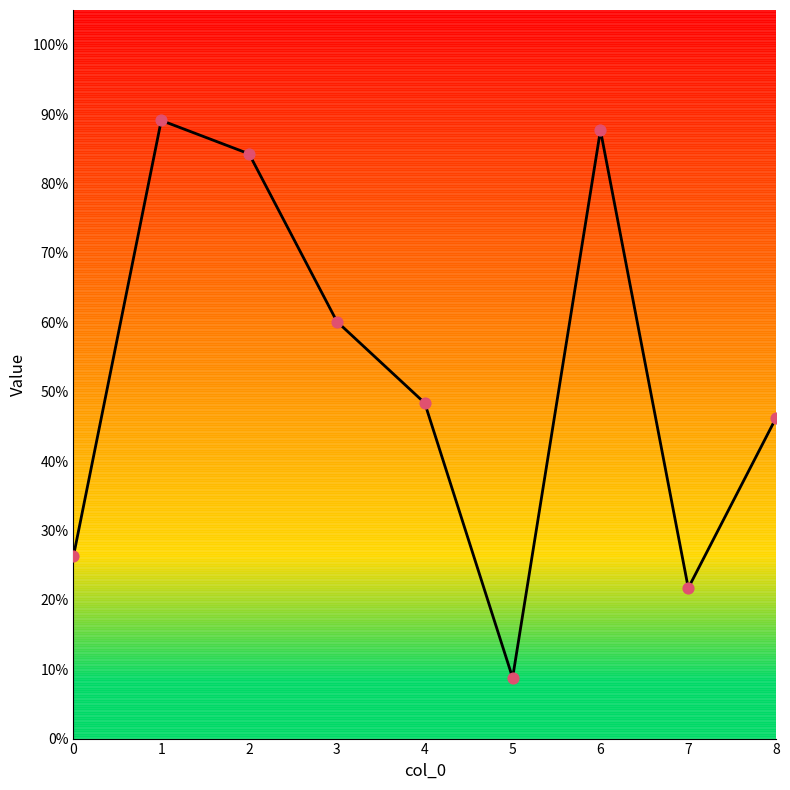

What is the change in value from 0 to 2?

+0.6